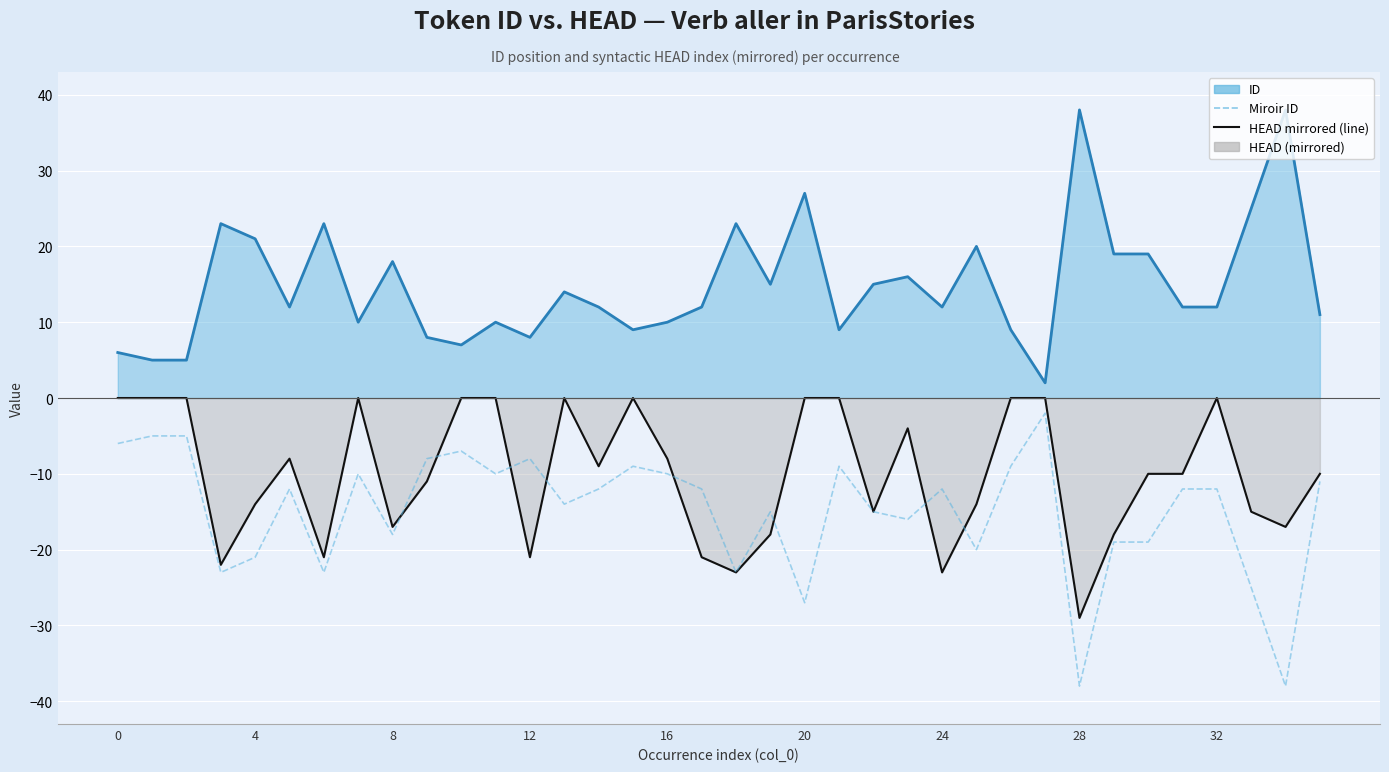

What is the difference between the maximum and minimum values in the HEAD (mirrored) series?

29